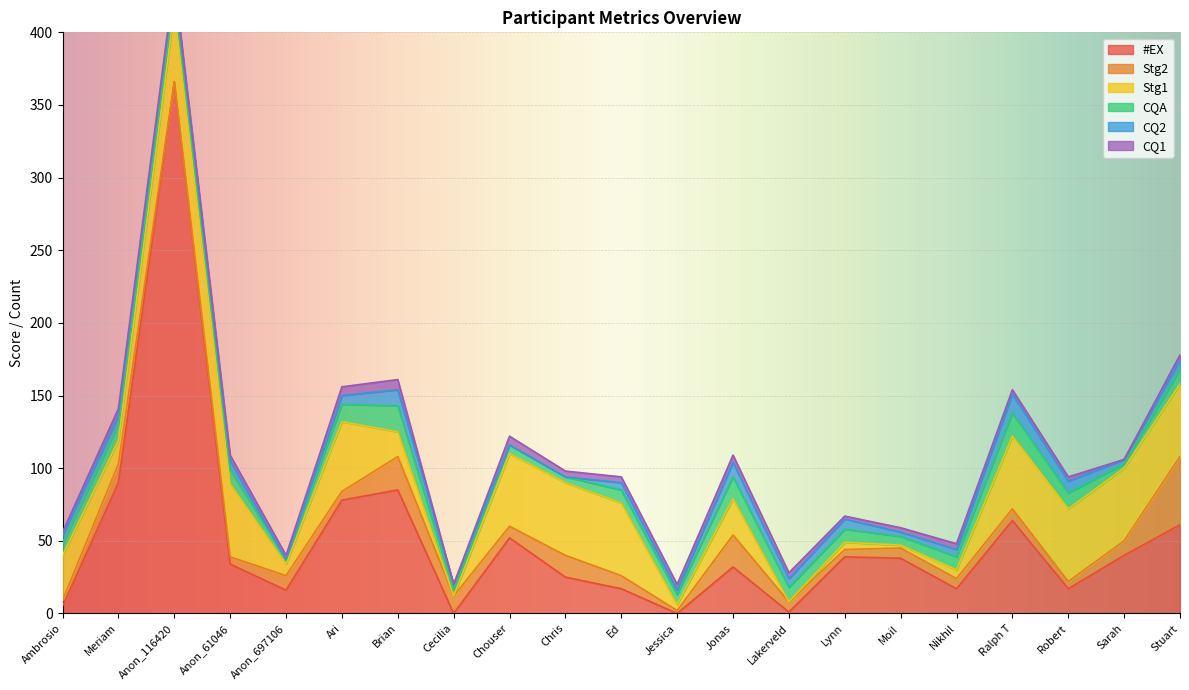

The value of CQA at Anon_697106 is 4. True or false?

False